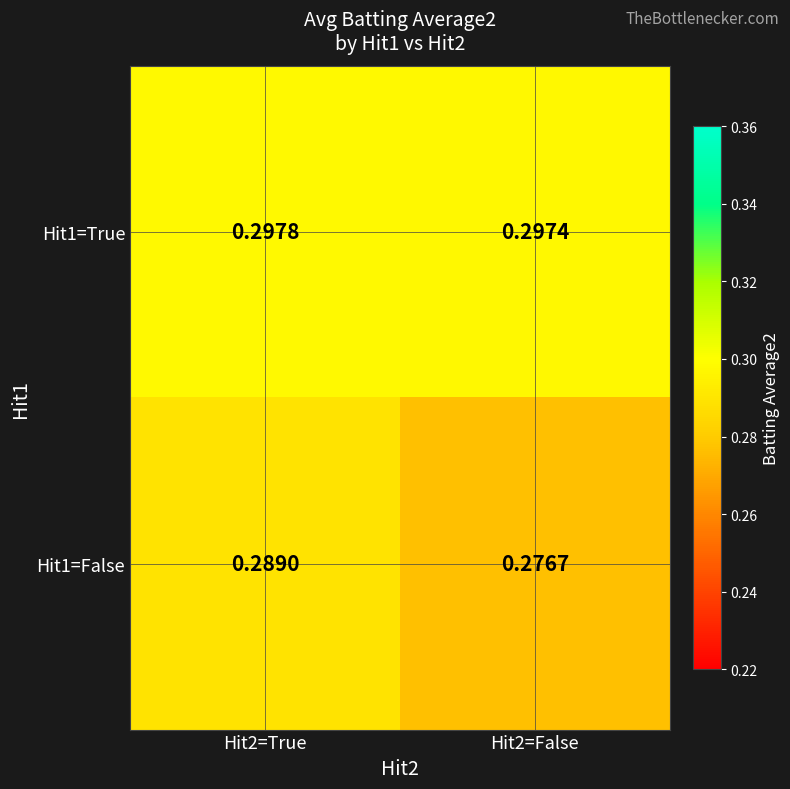

Is the value of Hit1=False at Hit2=True greater than the value of Hit1=True at Hit2=False?

No